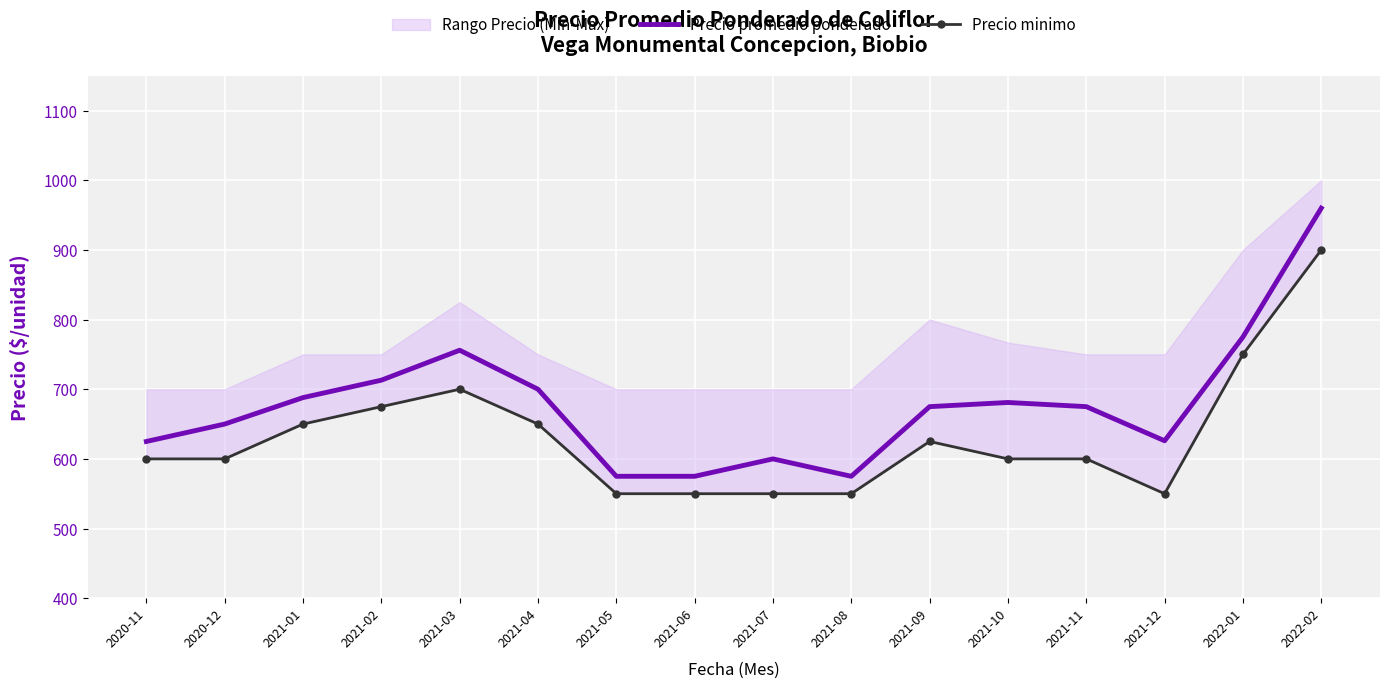

Where is the first local maximum for Precio promedio ponderado?

2021-03